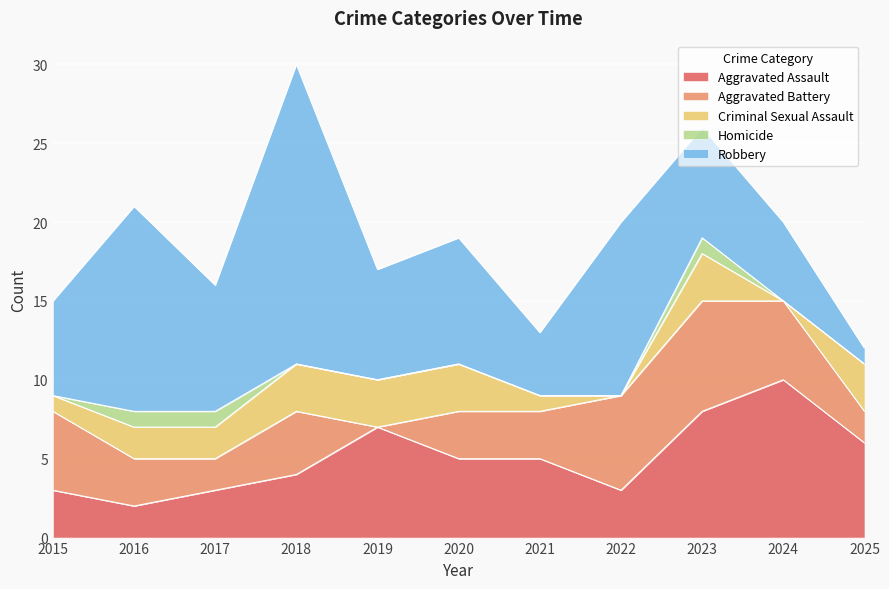

How many values in the Aggravated Assault series are below 5?

5